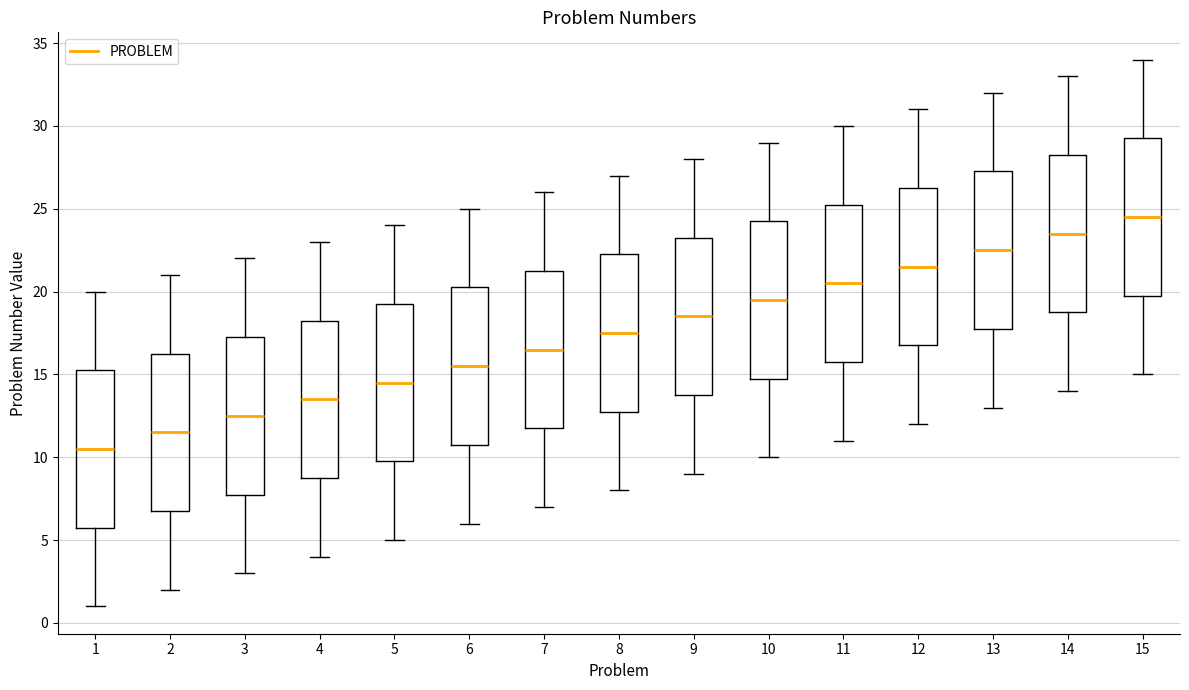

Where does the upper whisker of the box at x = 7 end on the y-axis? The values are not printed on the chart, so give them approximately, as read against the axis.

26.0